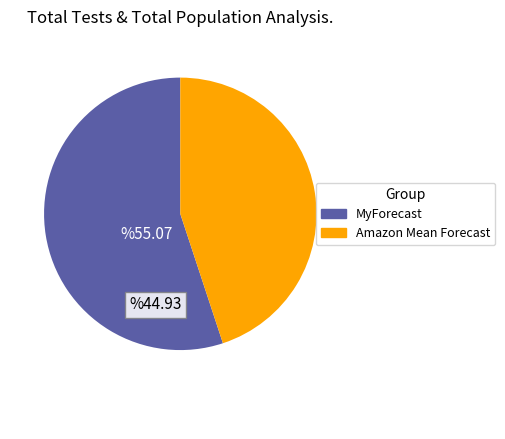

Is there any slice that represents more than half of the pie?

Yes